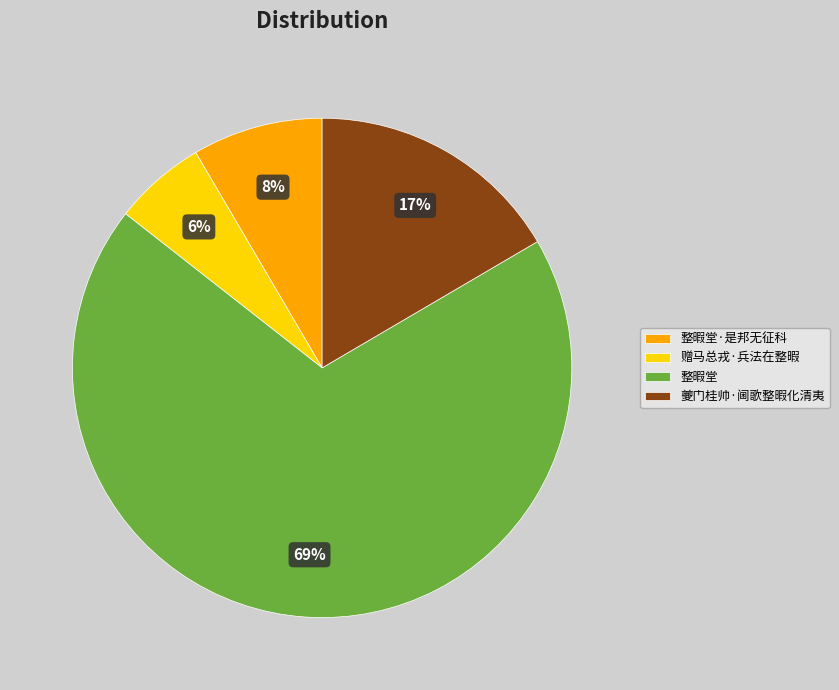

Which slice is the largest?

整暇堂